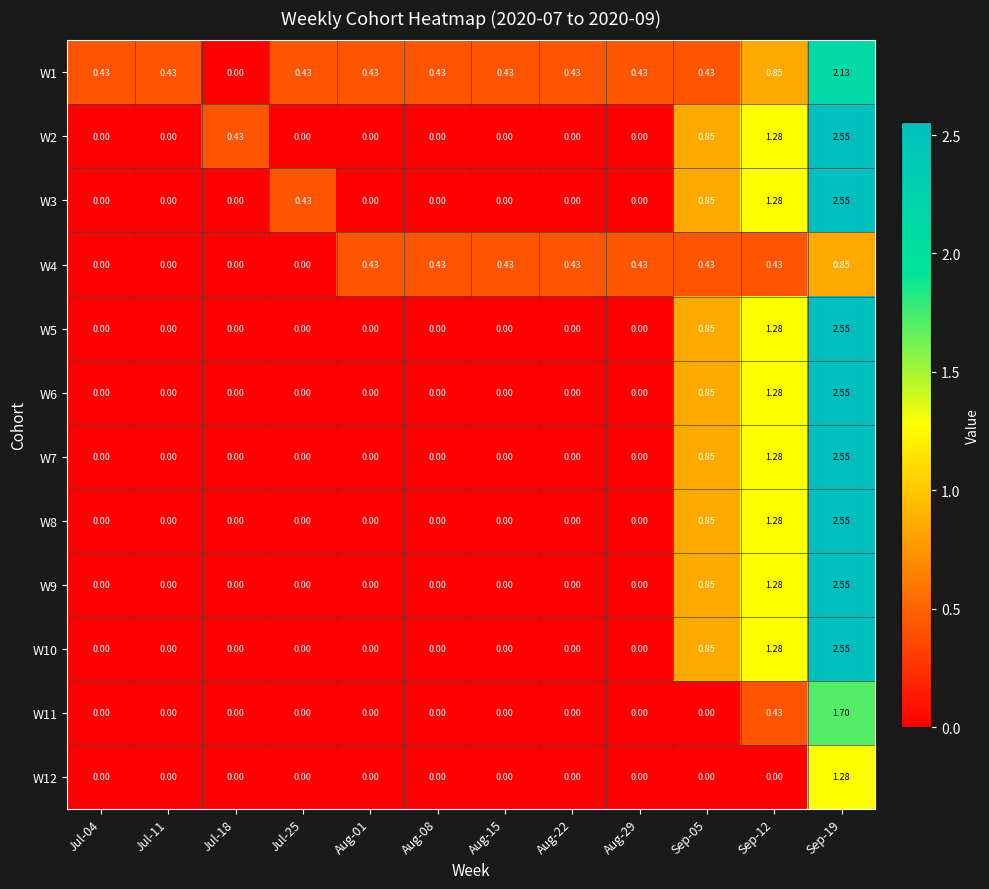

Is the value of W6 at Sep-19 greater than the value of W11 at Aug-08?

Yes